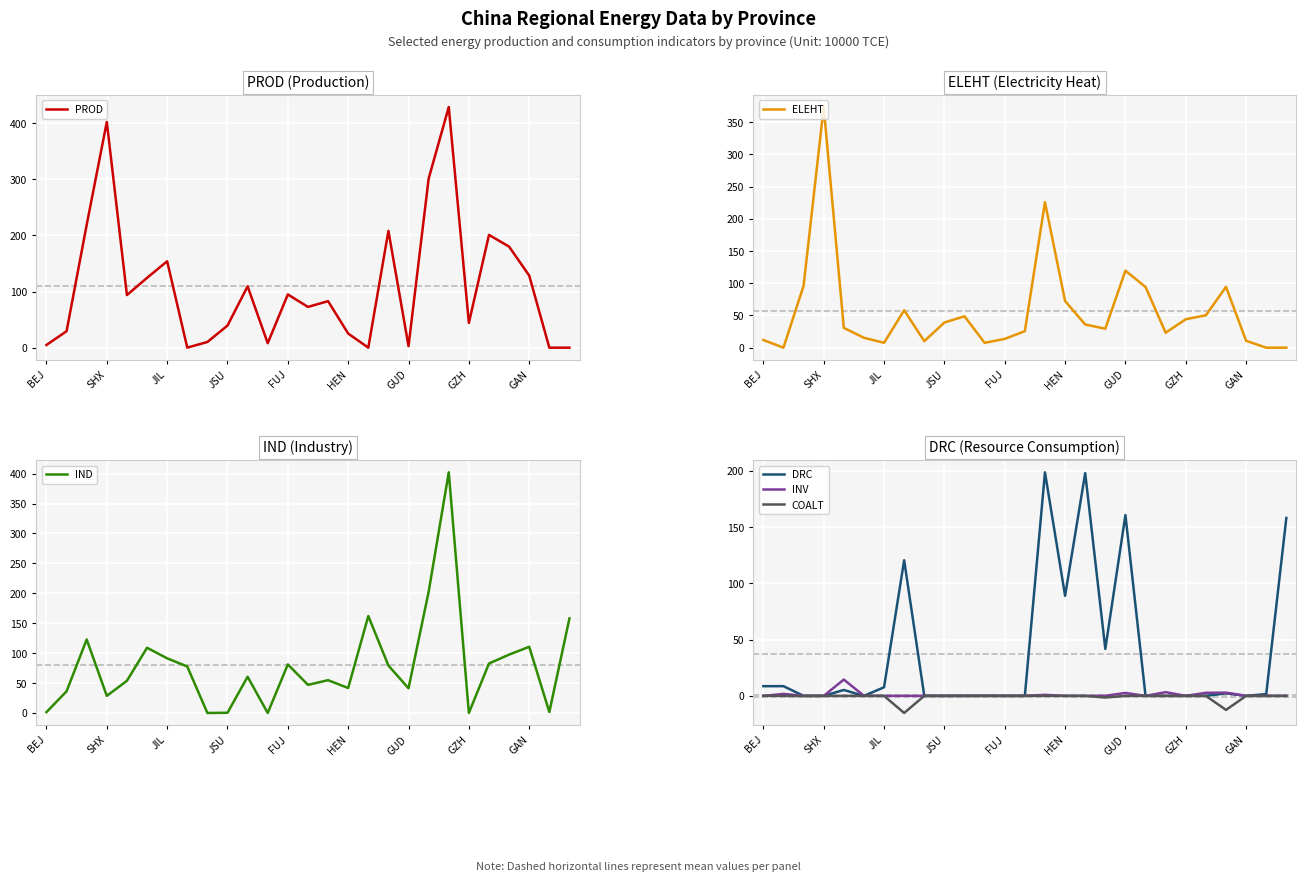

In DRC, how many points are higher than both neighbors (excluding endpoints)?

7